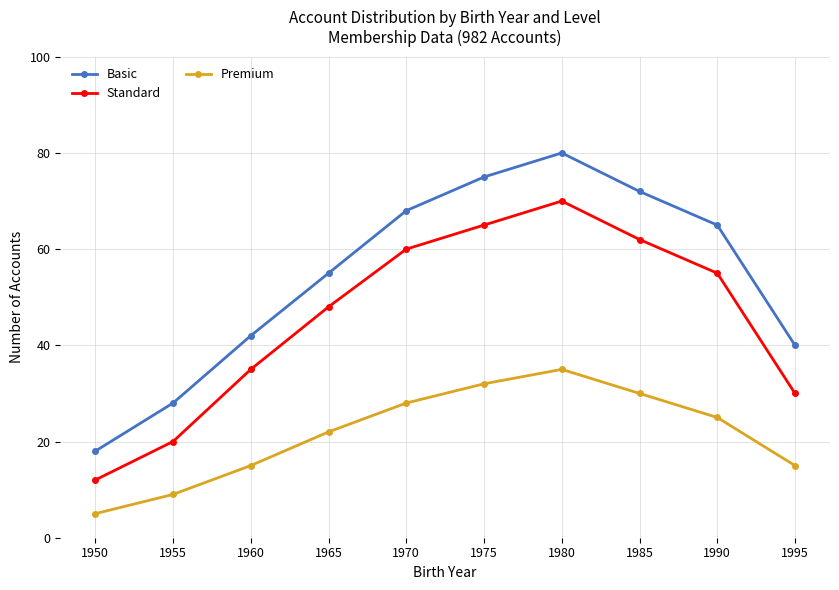

At which label does Basic first exceed 65?

1970